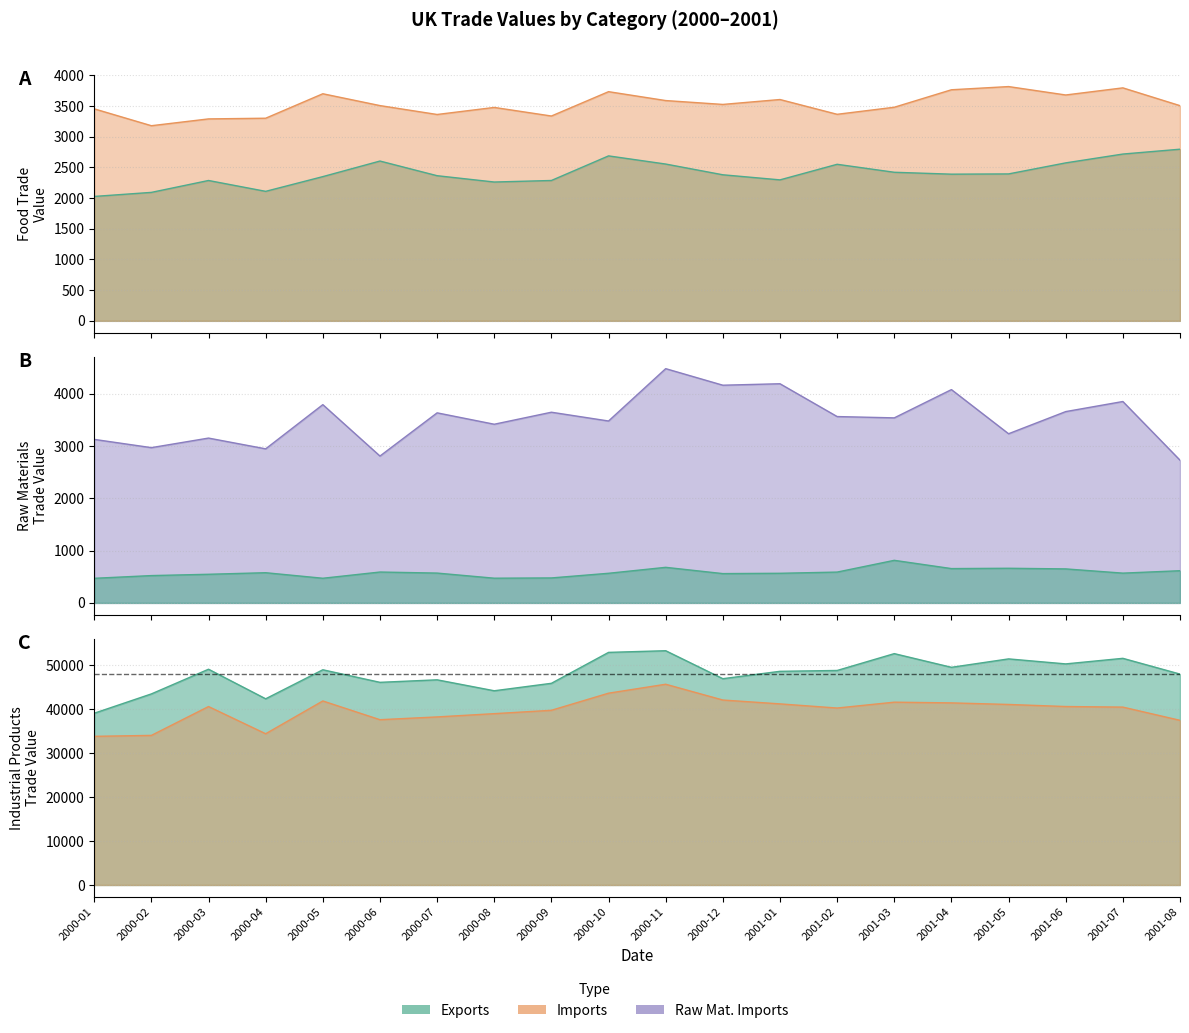

True or false: EGW5 Raw materials Exports and EGW1-4 Food Imports cross at least once.

False